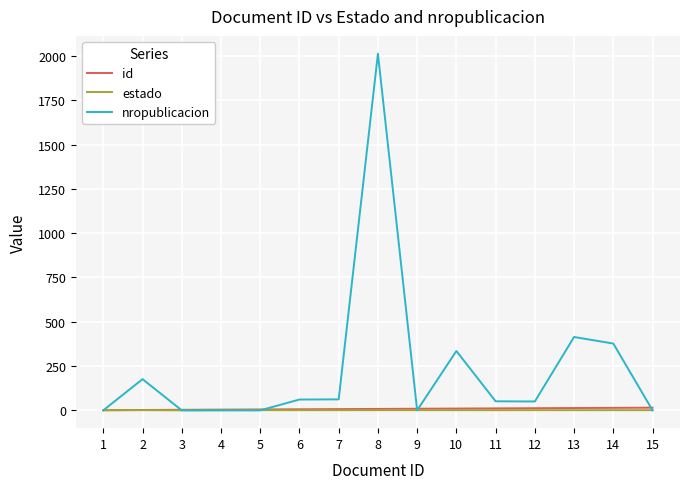

At which category is the sum across all series the highest?

8